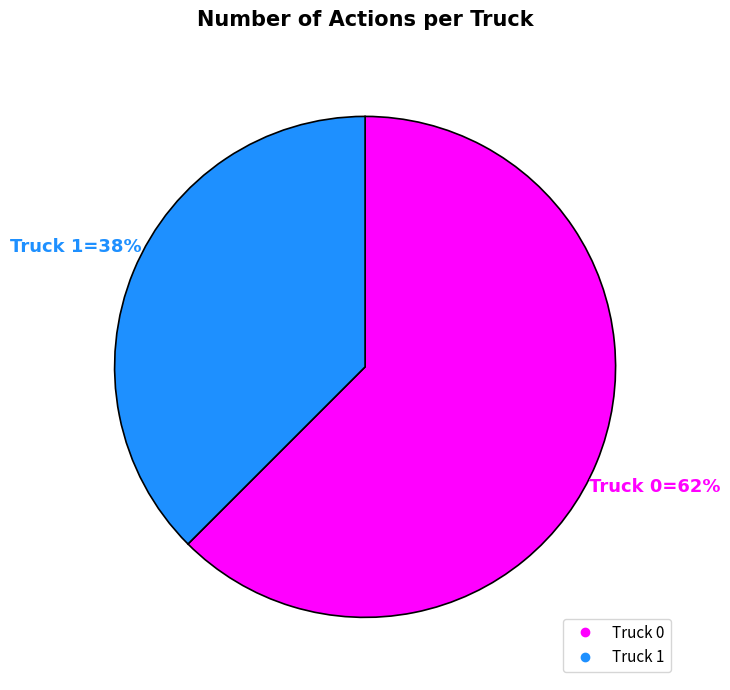

What percentage is the Truck 1 slice, to the nearest percent?

38%